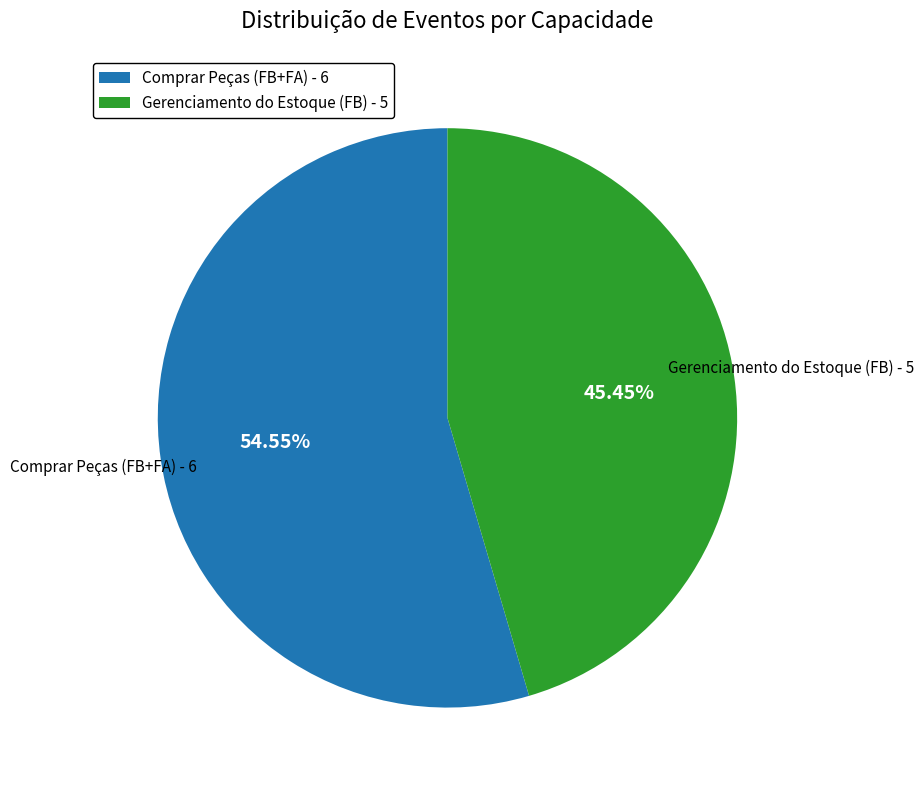

To the nearest percent, what is the difference between the Comprar Peças (FB+FA) and Gerenciamento do Estoque (FB) slice percentages?

9%